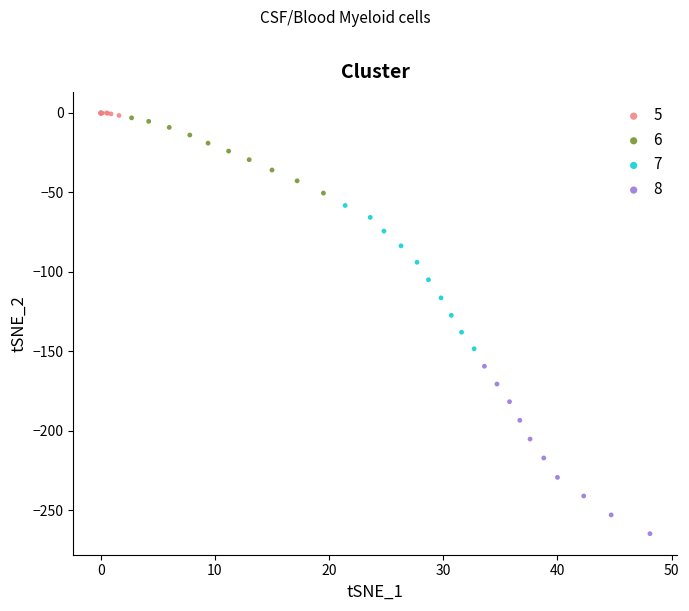

Which series reaches the maximum Y coordinate?

5